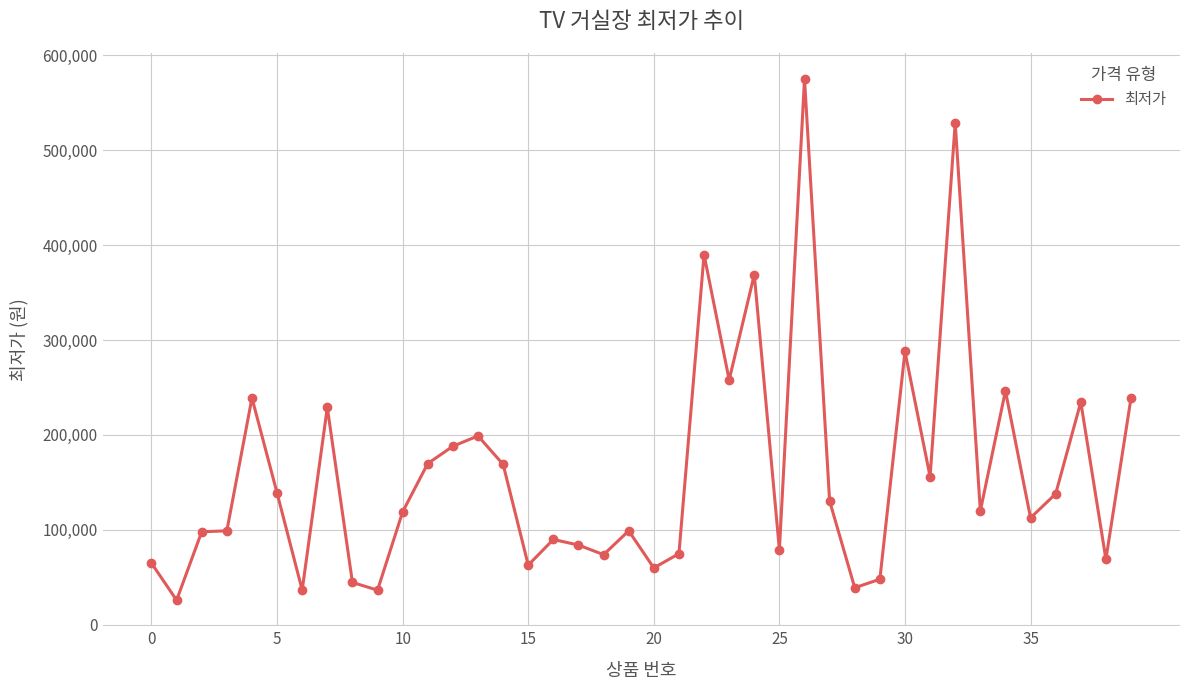

True or false: there are more than 2 points higher than both neighbors.

True